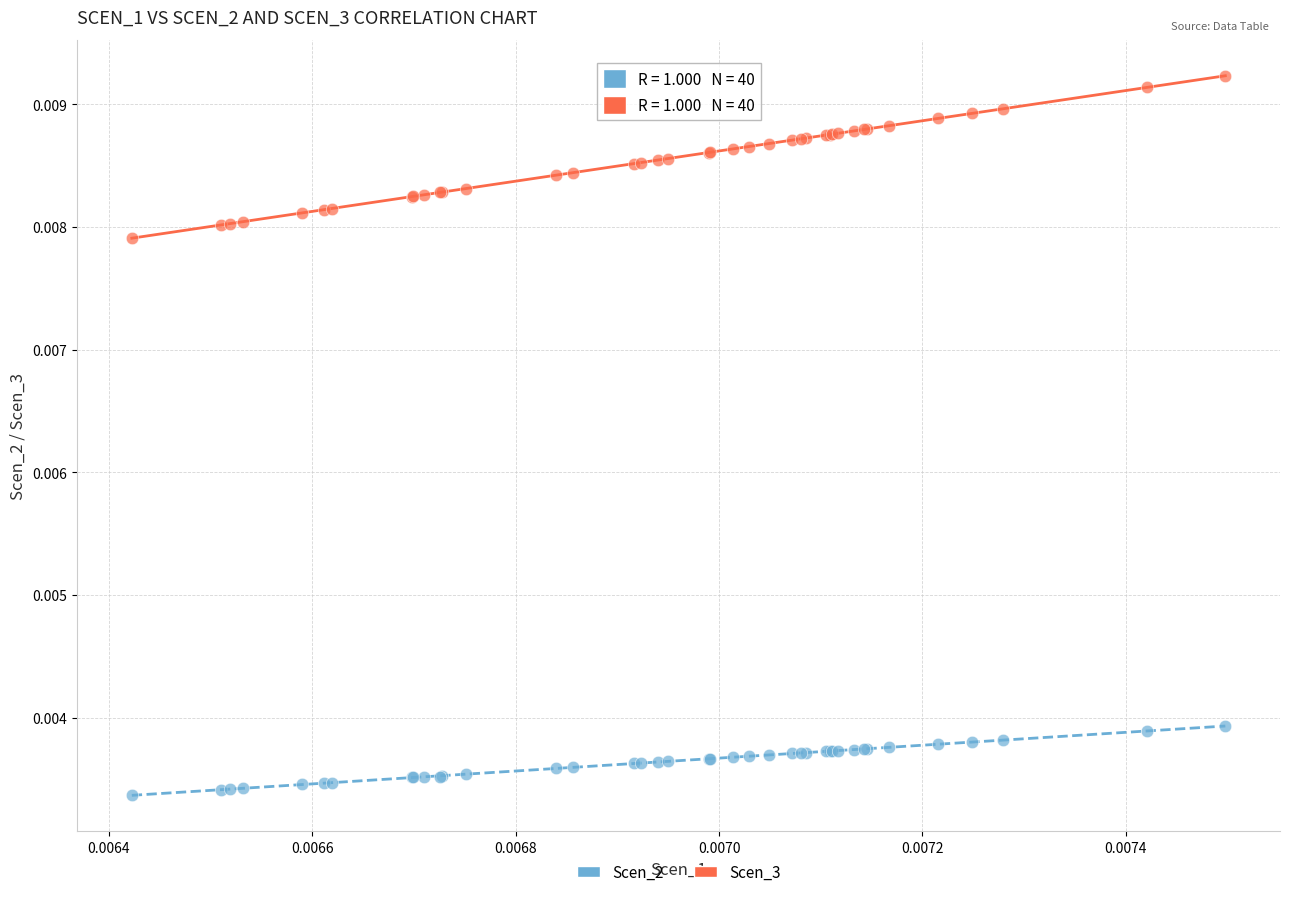

Which series reaches the minimum Y coordinate?

Scen_2